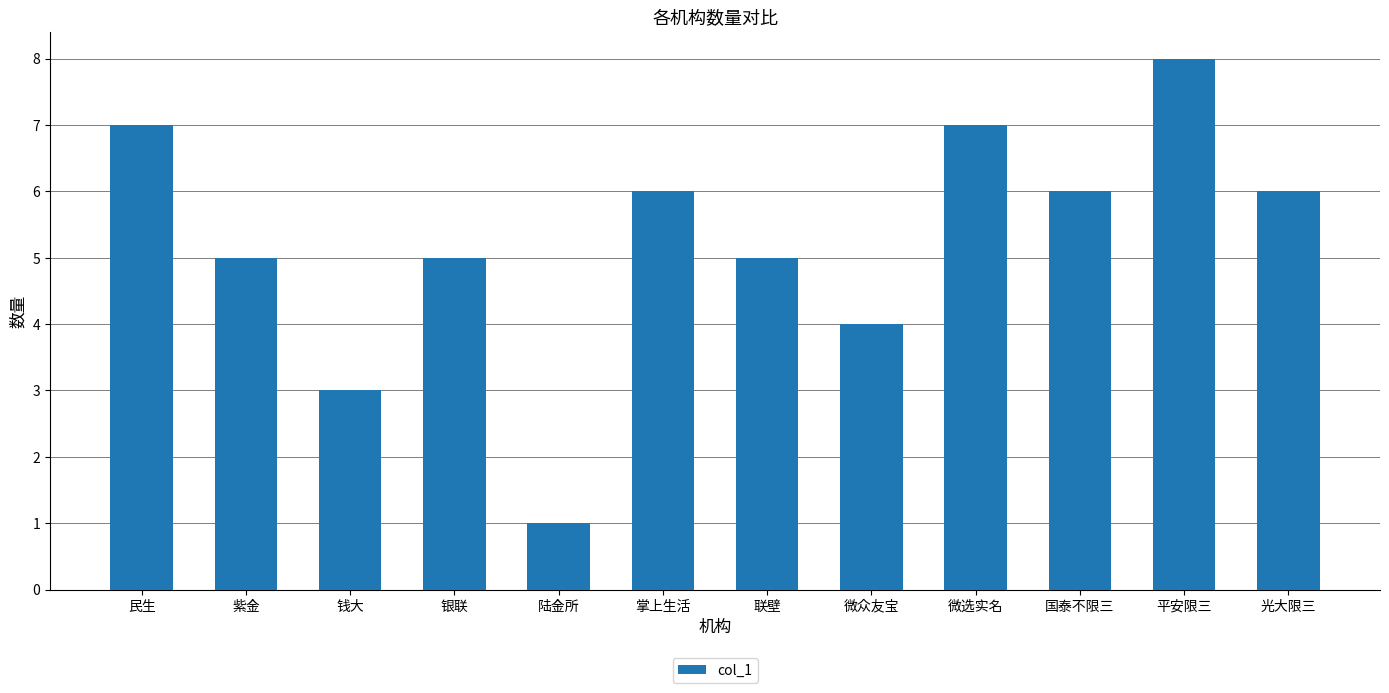

How many values are below 6?

6